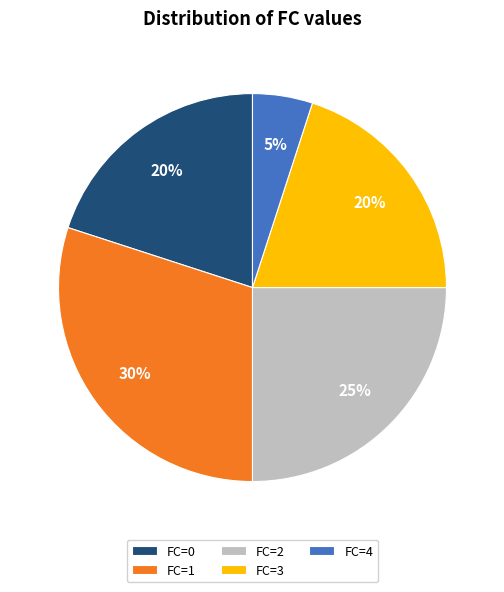

Count the number of slices in the pie.

5